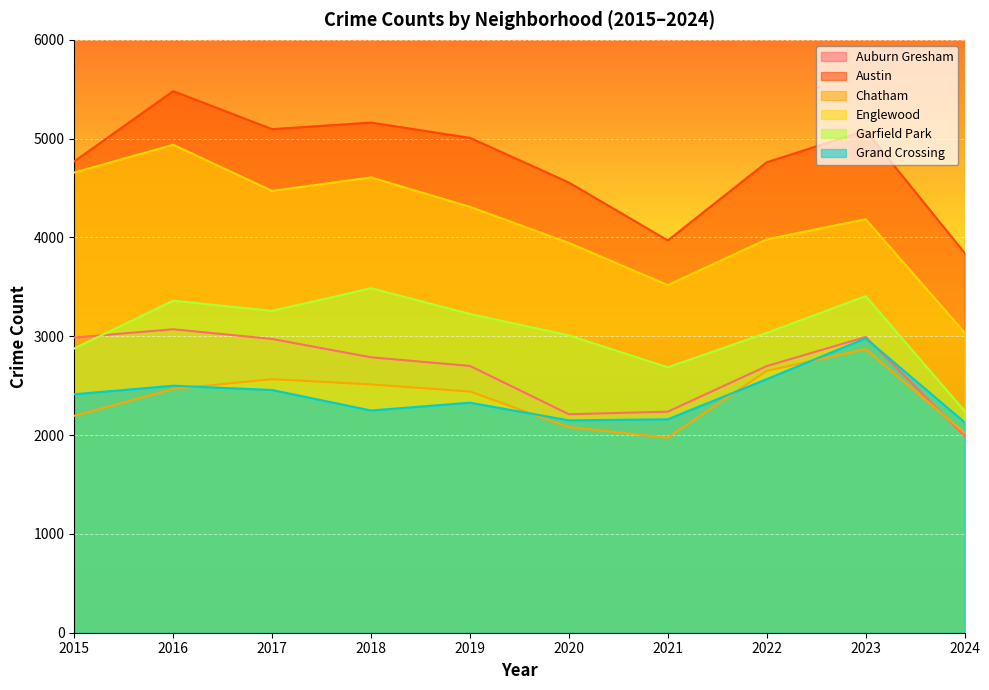

What is the value of the Grand Crossing point at the 6th from the left?

2149